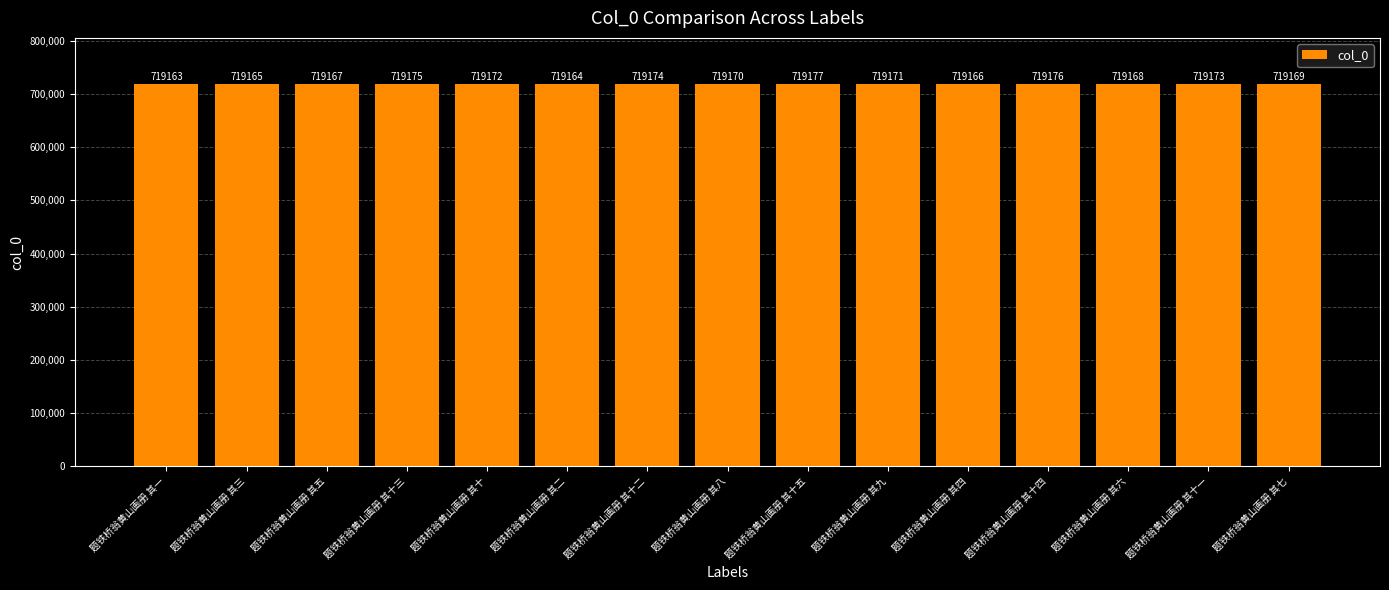

Where does the data first go above 719170?

题铁桥翁黄山画册 其十三